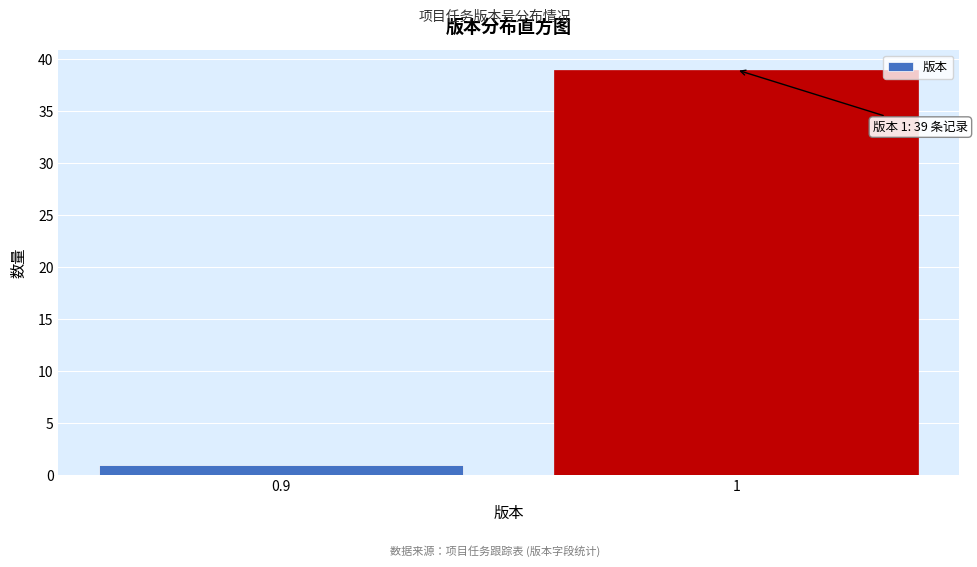

Reading left to right, transcribe all the data shown in this chart.

1	39